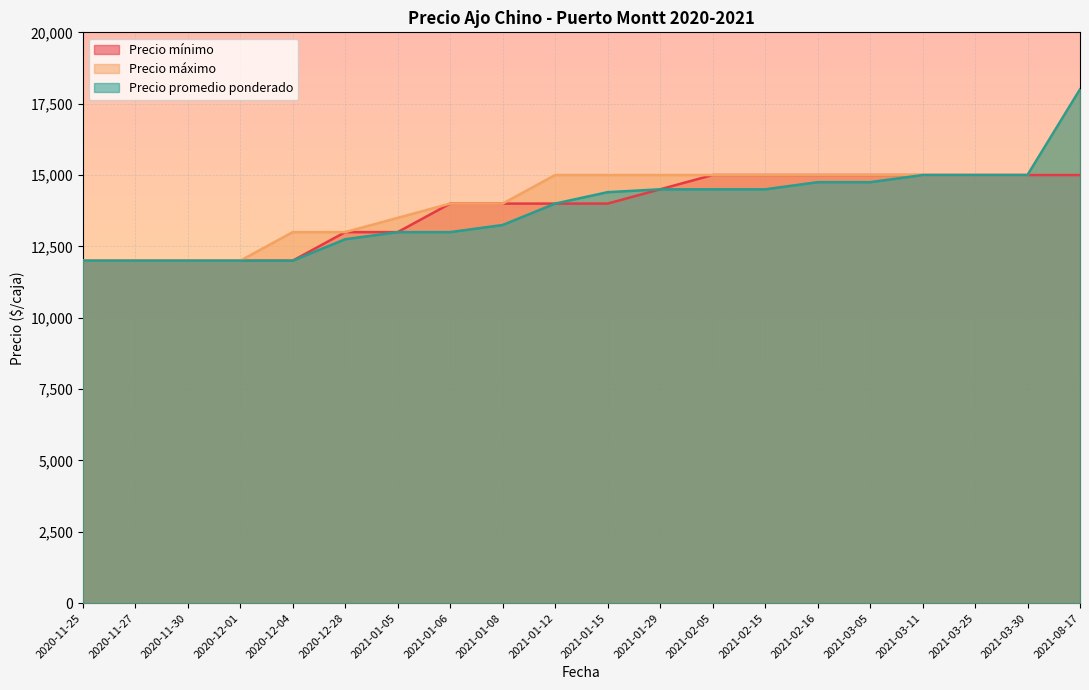

Does the chart display data point markers on the line(s)?

No